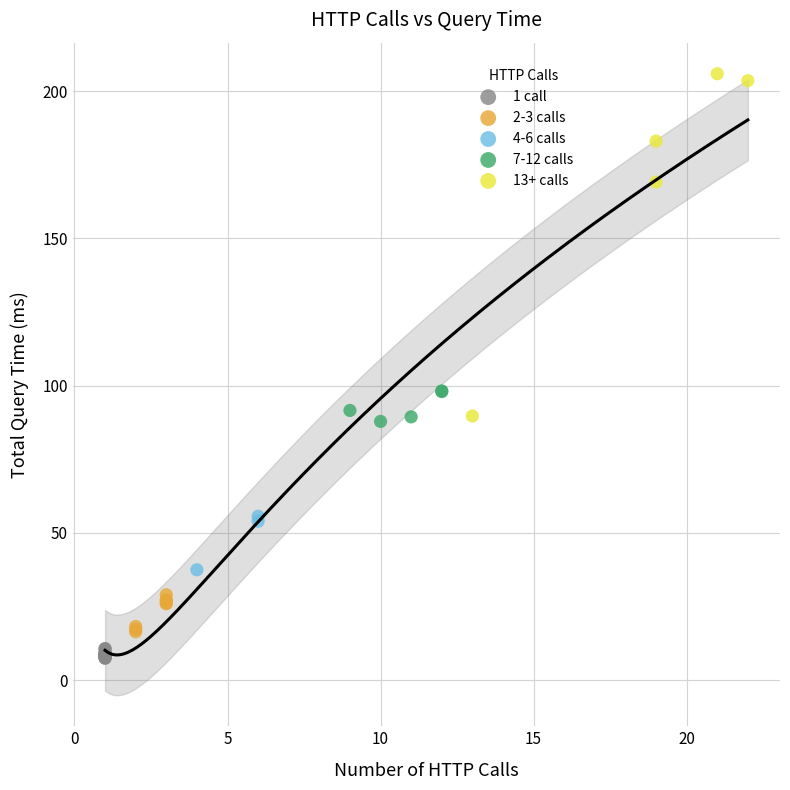

Which series reaches the maximum Y coordinate?

13+ calls